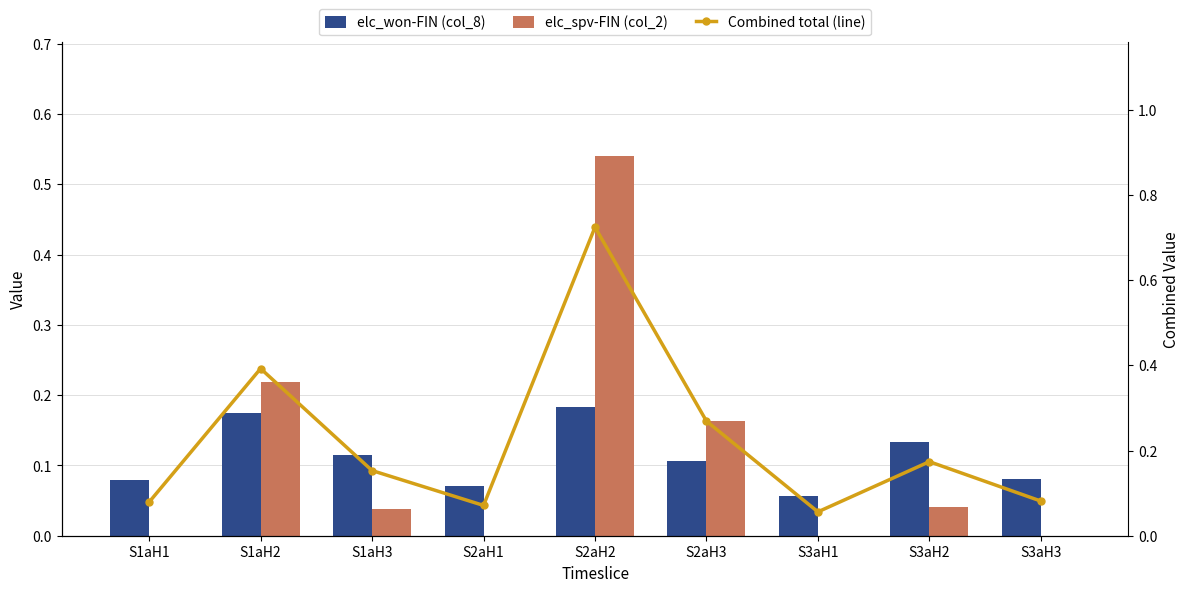

What is the value of the Combined total (line) bar at the 2nd from the left?

0.4